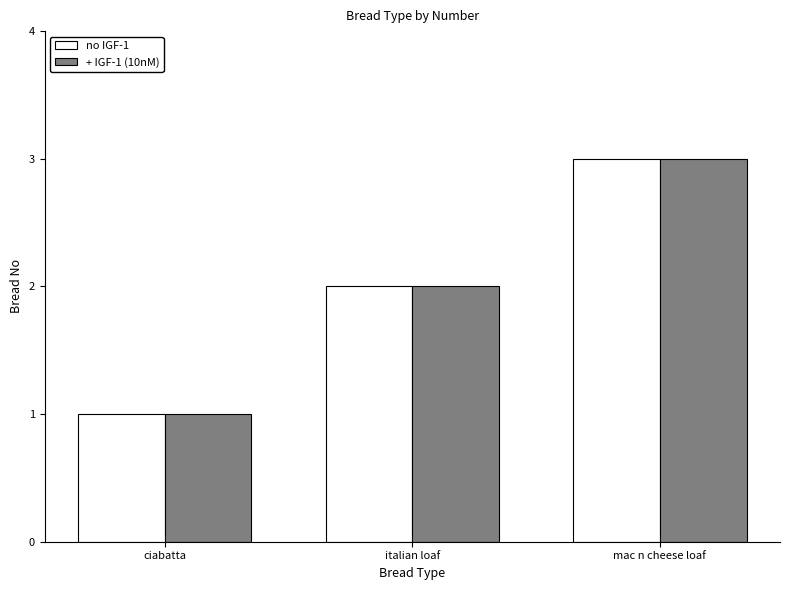

At which label is + IGF-1 (10nM) closest to 2?

italian loaf